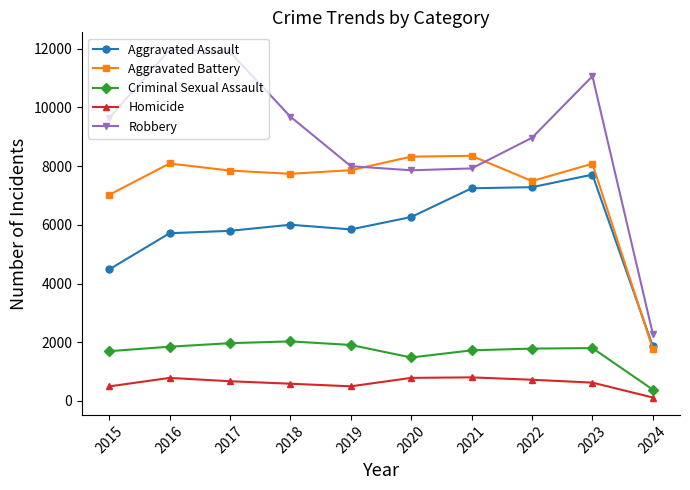

True or false: Criminal Sexual Assault and Robbery cross at least once.

False